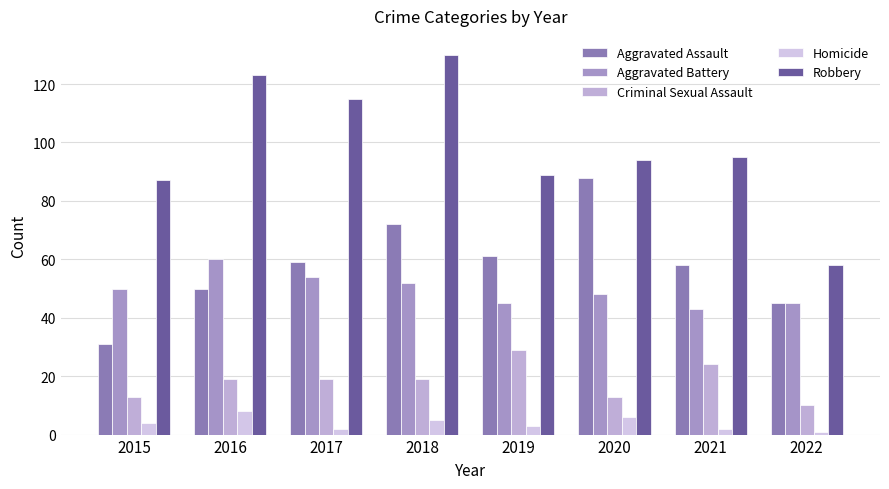

At how many categories does at least one series exceed 39?

8